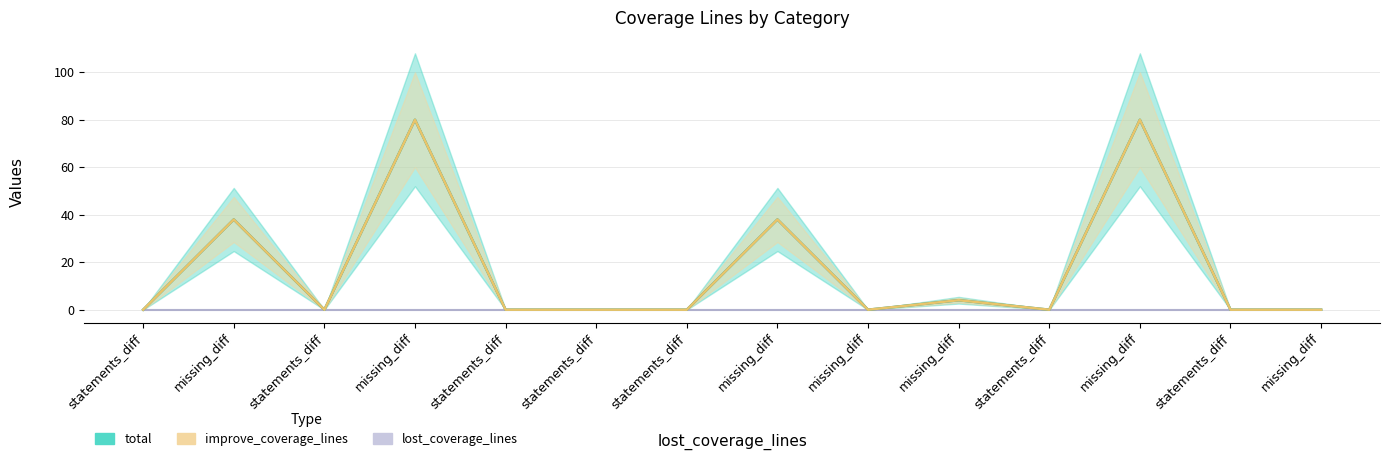

Which label corresponds to the smallest value in the chart?

statements_diff